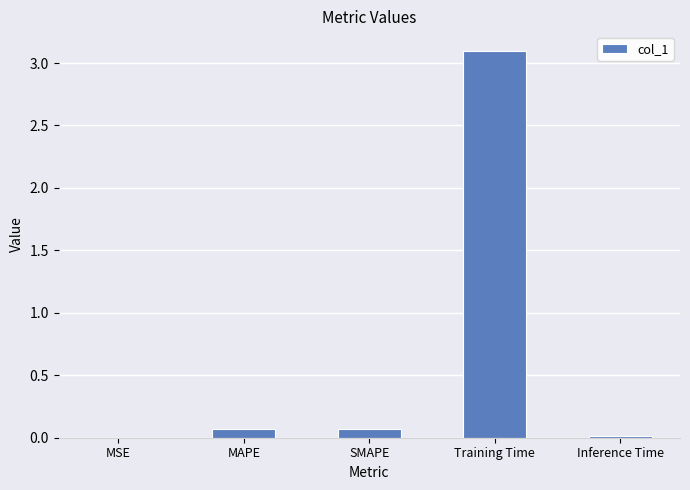

True or false: the data shows 2.0 at Training Time.

False